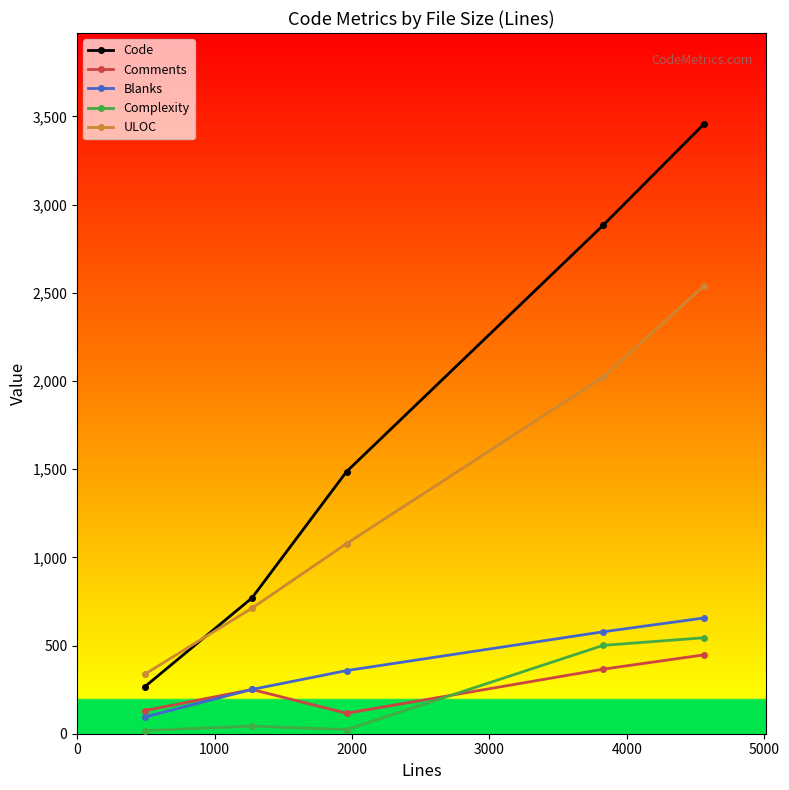

Does the chart have visible grid lines?

No